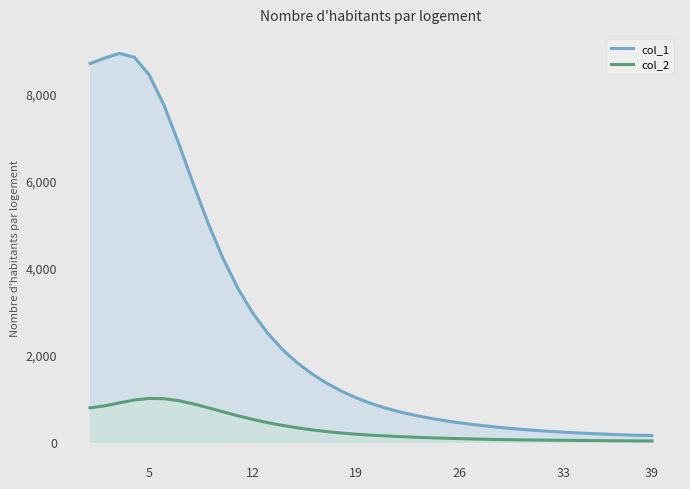

How many values in the col_1 series are below 880?

19